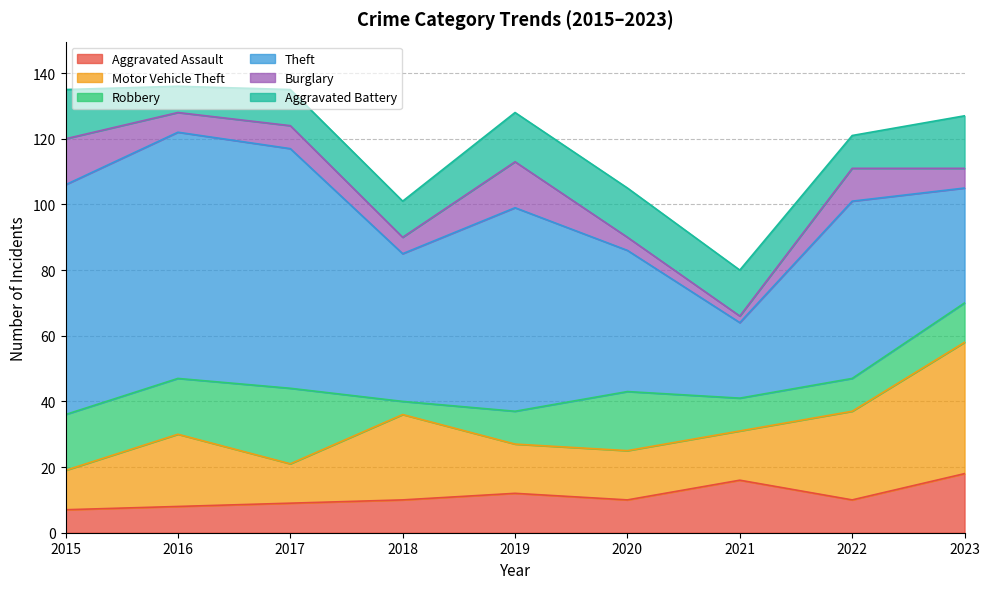

The Theft series shows 75 at 2016. True or false?

True